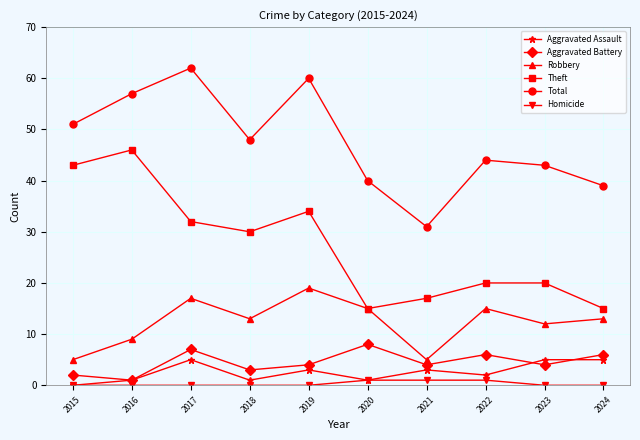

How many categories are shown in the chart?

10